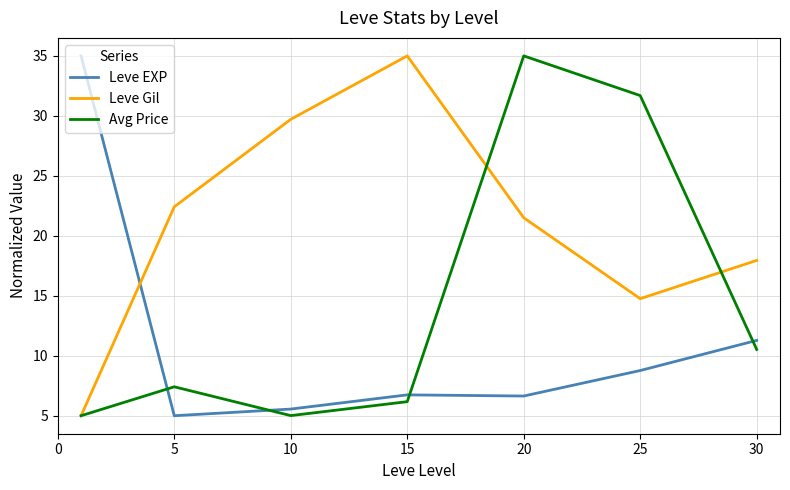

After their last crossing, which series has the higher values: Leve EXP or Leve Gil?

Leve Gil